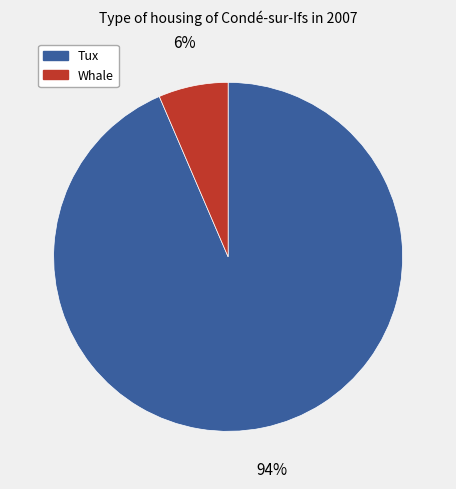

Count the number of slices in the pie.

2